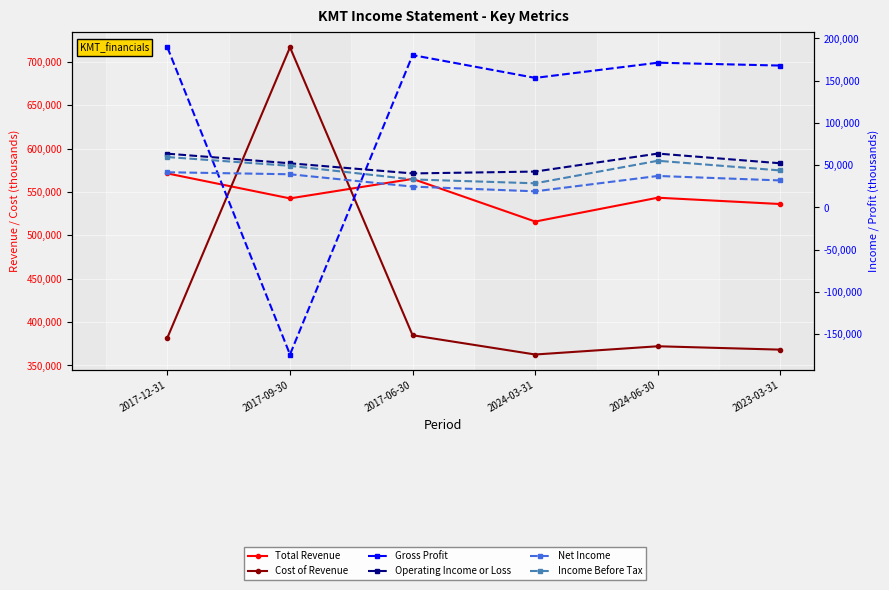

What is the sum of all Gross Profit values?

688100